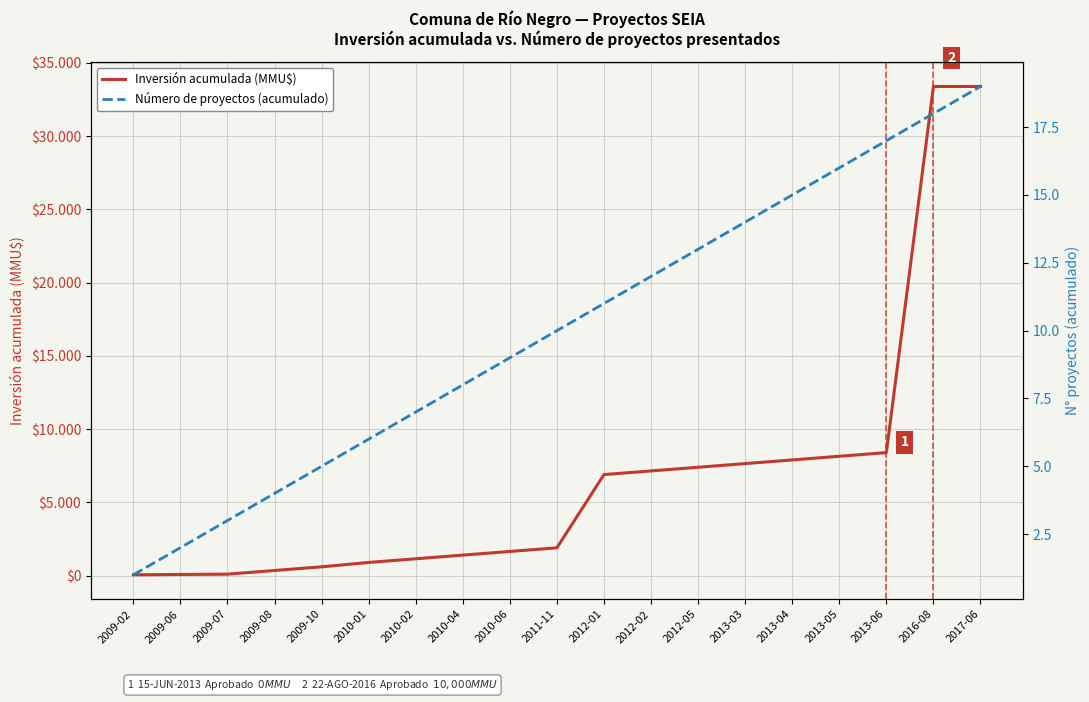

Which series has the widest spread of values?

Inversión acumulada (MMU$)